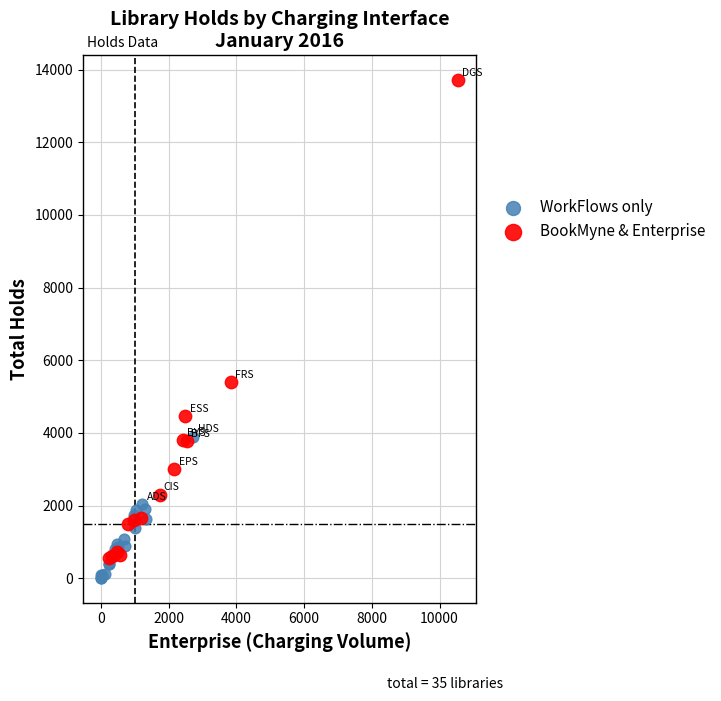

Which series has the largest Y range (max minus min)?

BookMyne & Enterprise